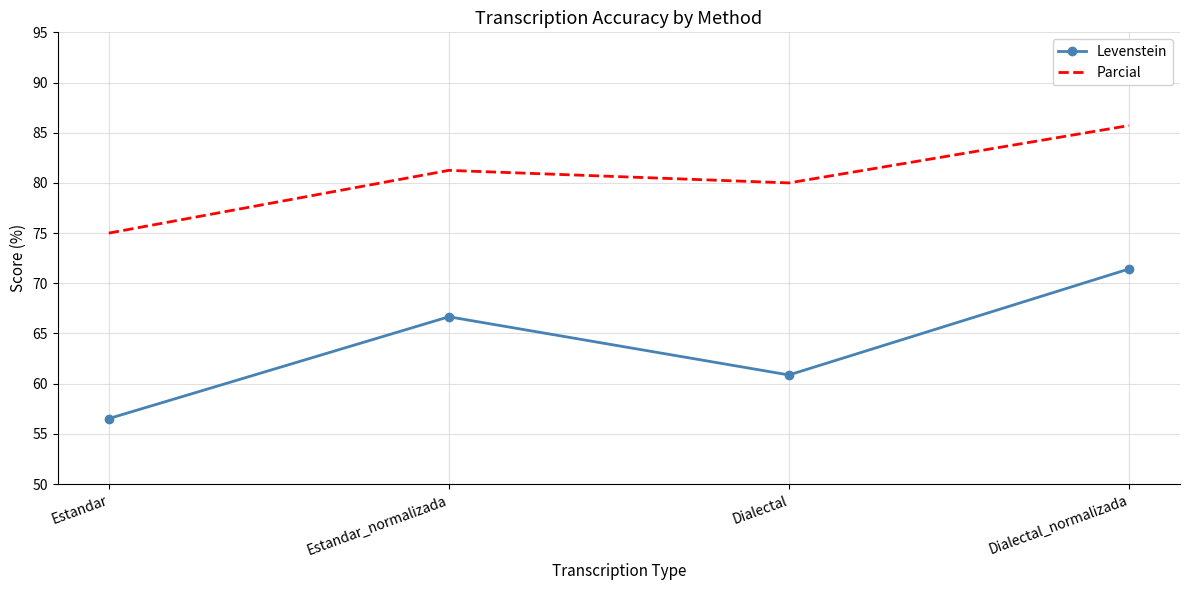

At which label does Levenstein first exceed 66?

Estandar_normalizada